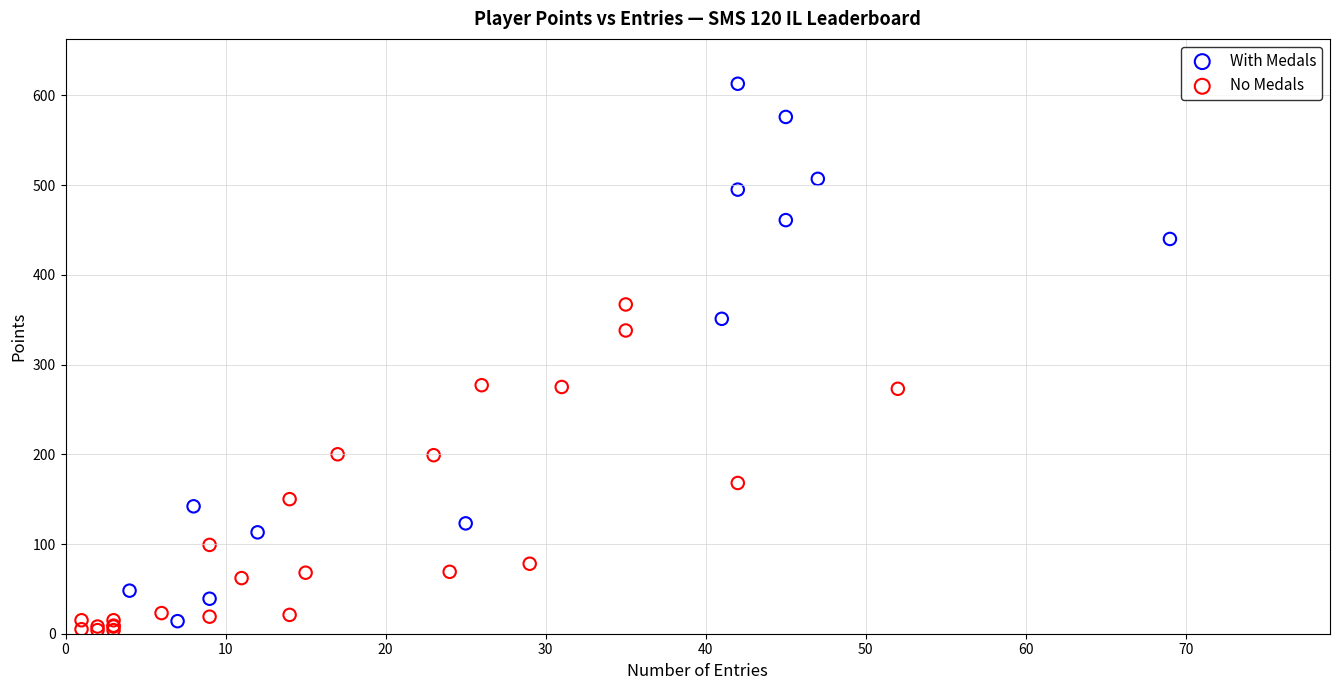

Which series has the largest Y range (max minus min)?

With Medals